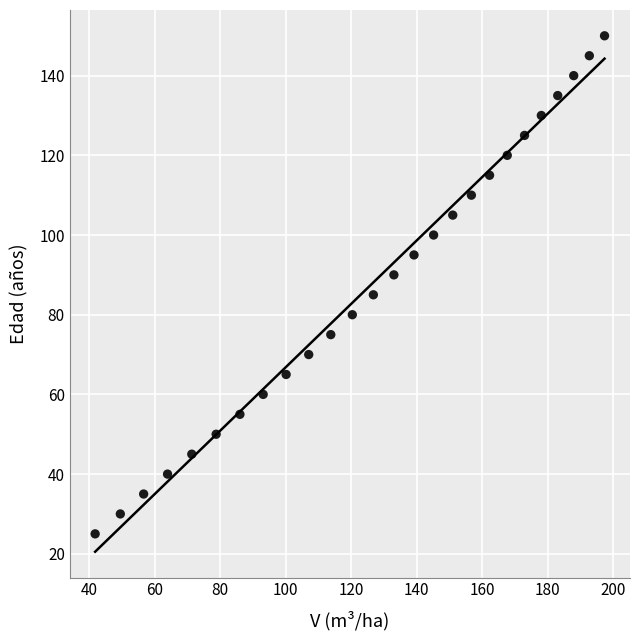

What is the range of Y values (max minus min)?

125